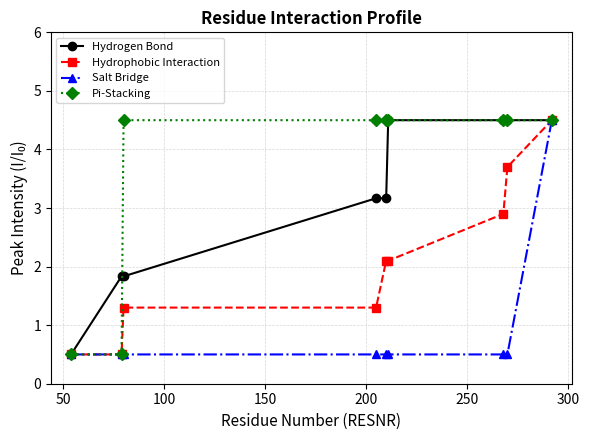

What is the sum of all Hydrophobic Interaction values?

18.9